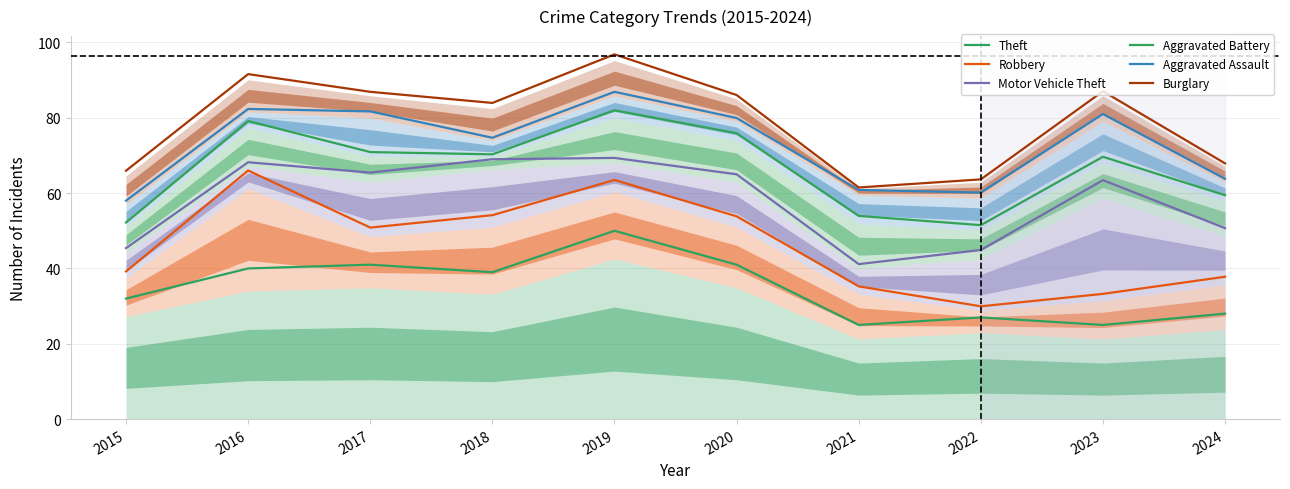

Rank the categories by Robbery value from lowest to highest.

2022, 2023, 2021, 2024, 2015, 2017, 2020, 2018, 2019, 2016